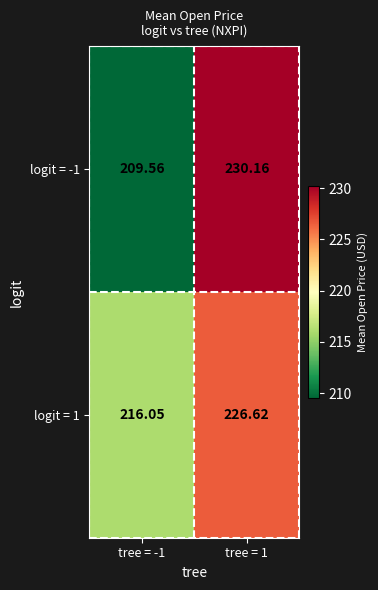

Rank the series by their average value, from lowest to highest.

logit = -1, logit = 1